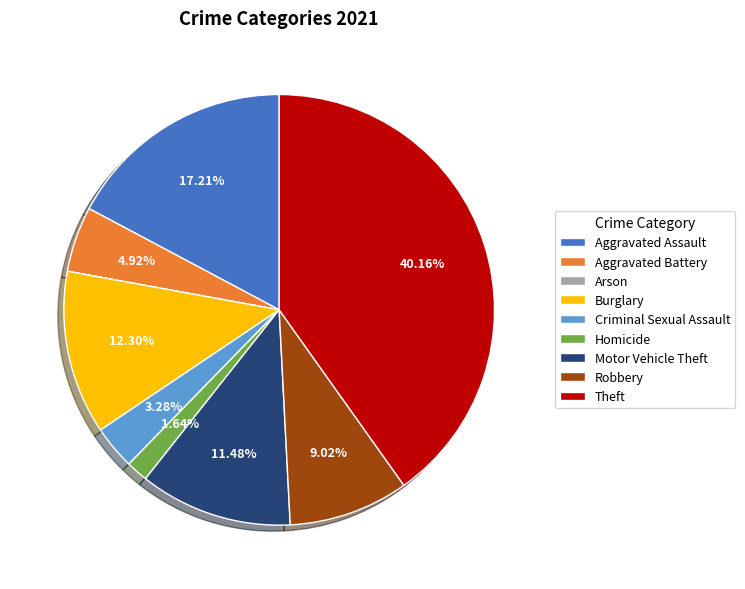

Is there any slice that represents more than half of the pie?

No